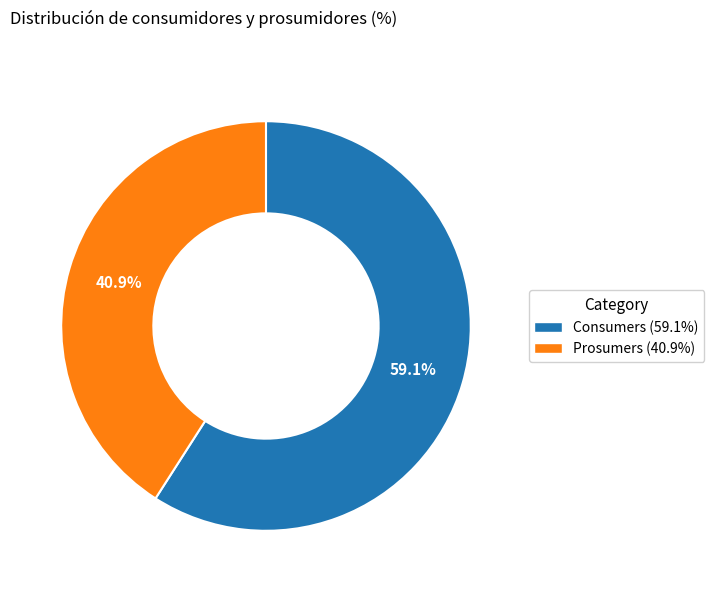

Which slice is the smallest?

Prosumers